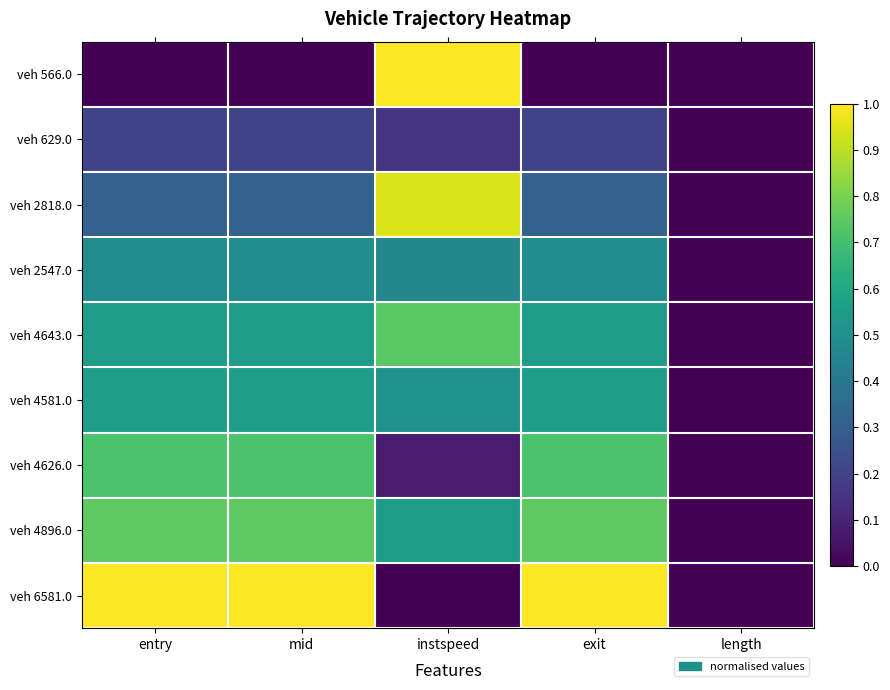

Between instspeed and mid, which is larger?

instspeed